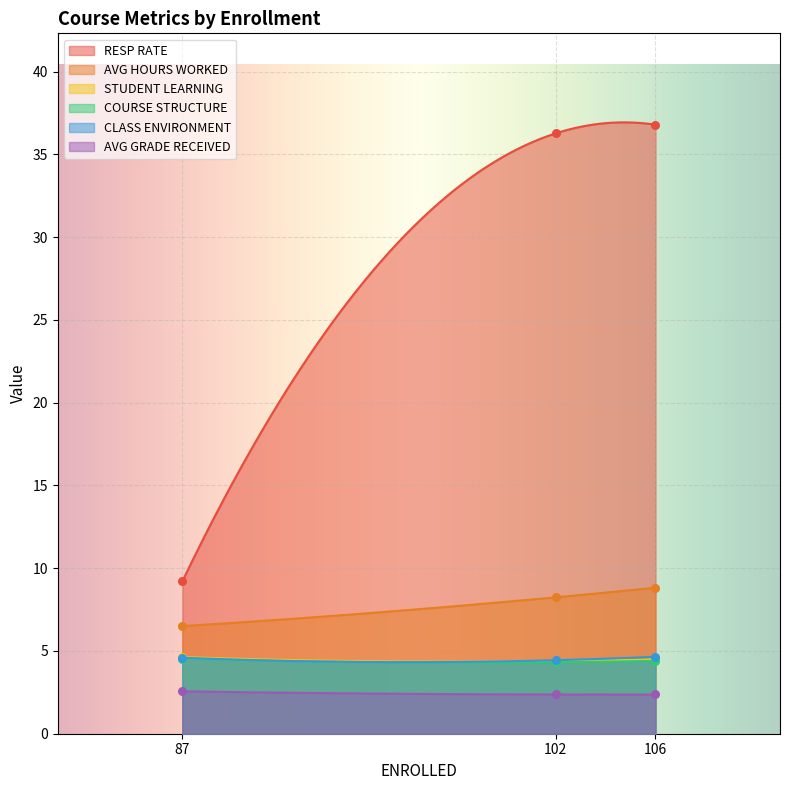

Which series reaches the minimum Y coordinate?

AVG GRADE RECEIVED